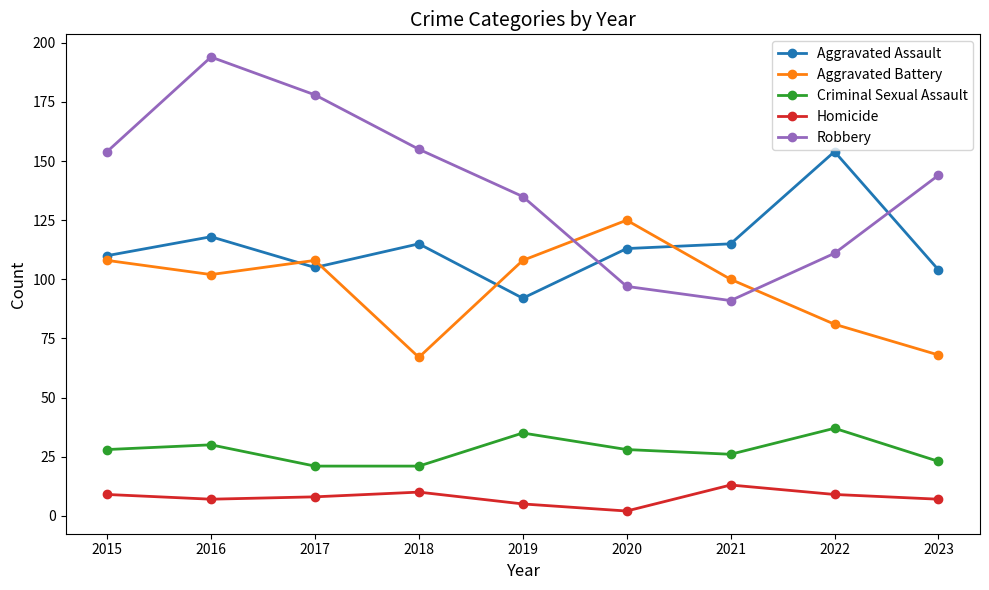

What is the highest value of the Robbery series?

194